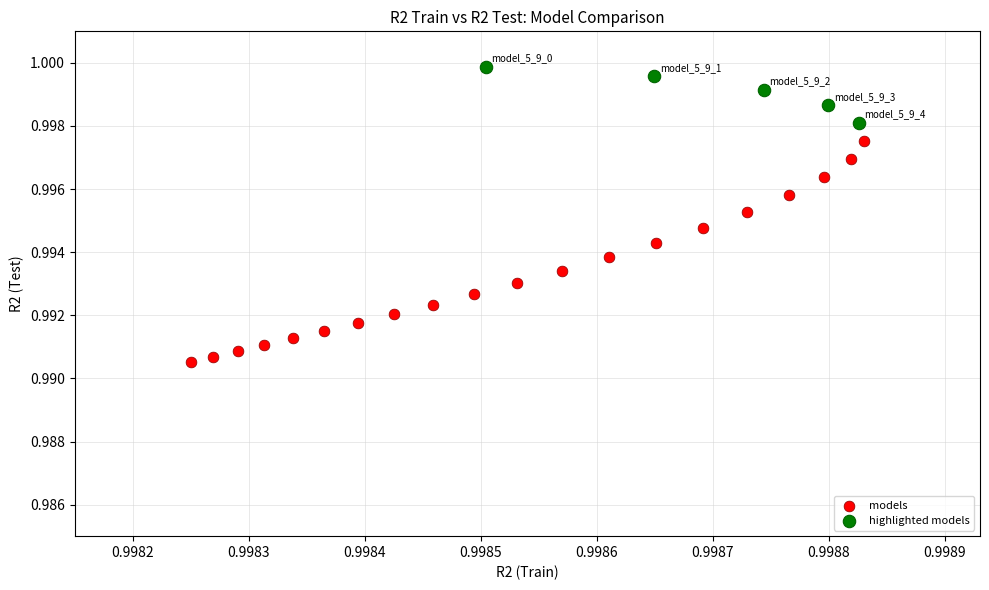

What are all the series names shown in the legend?

models, highlighted models